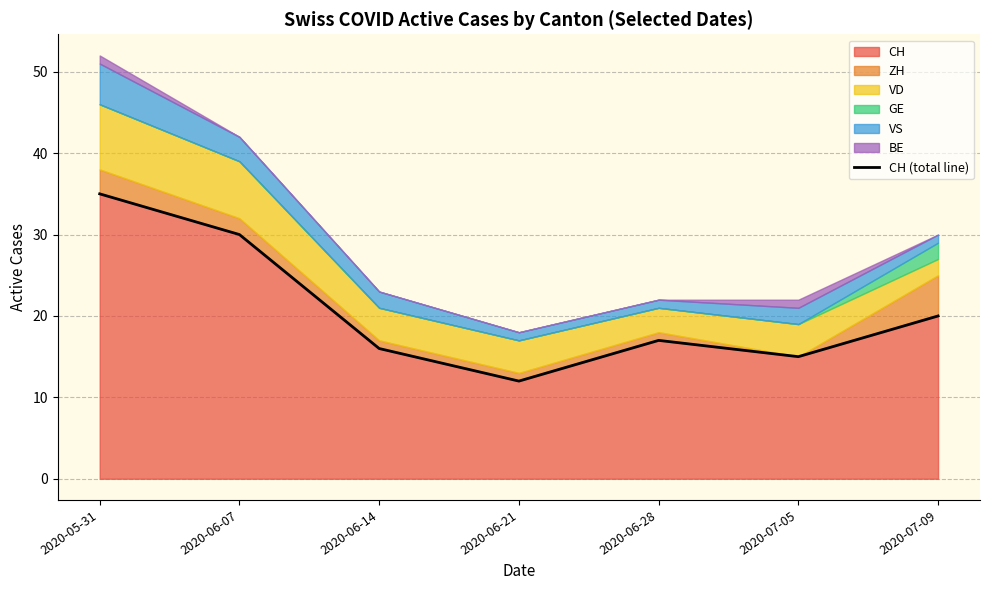

What is the difference between the maximum and minimum values?

23